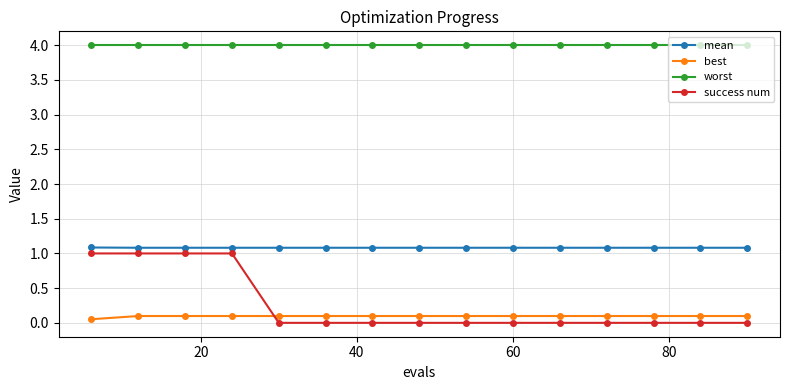

What is the sum of all best values?

1.4